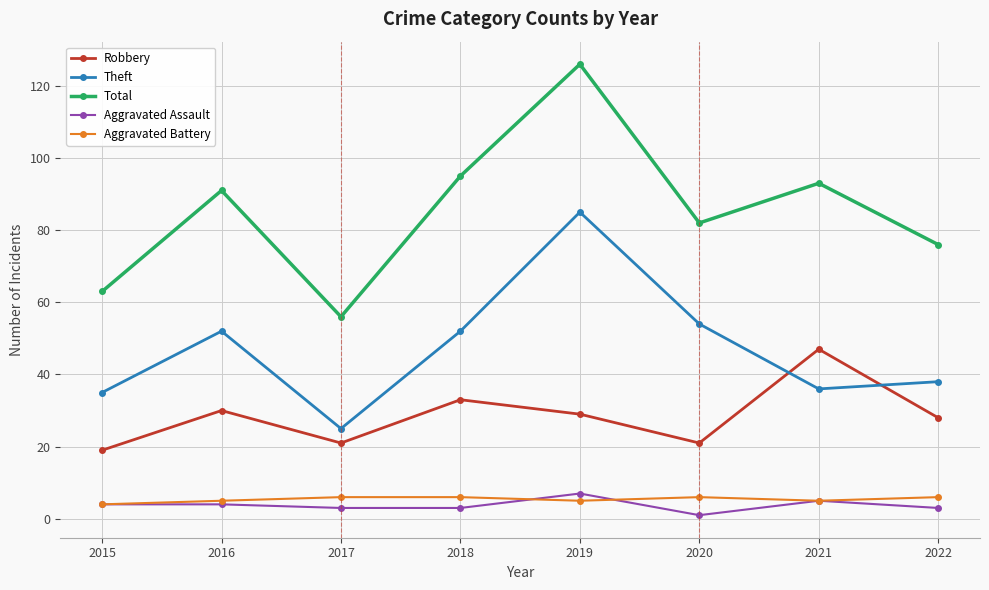

In Total, how many points are lower than both neighbors (excluding endpoints)?

2